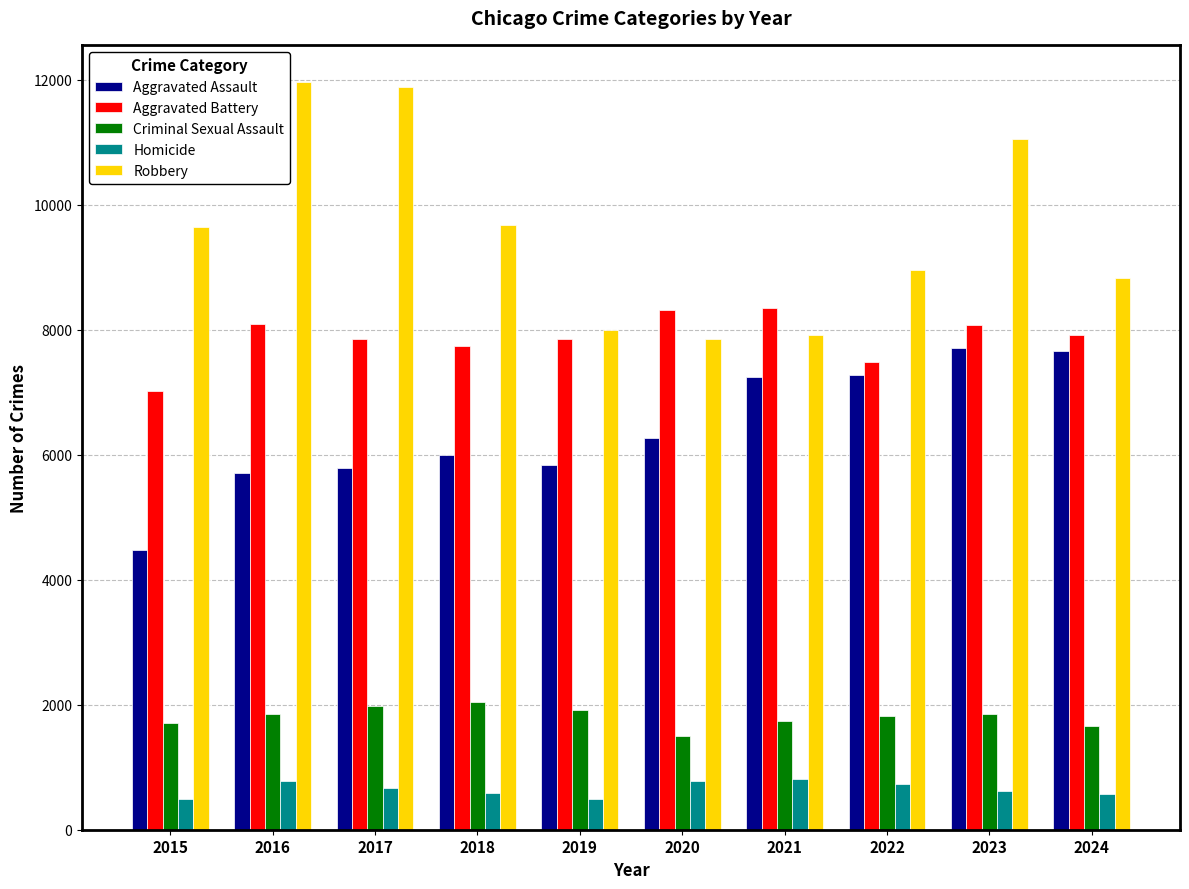

How many bars are there in each group?

5